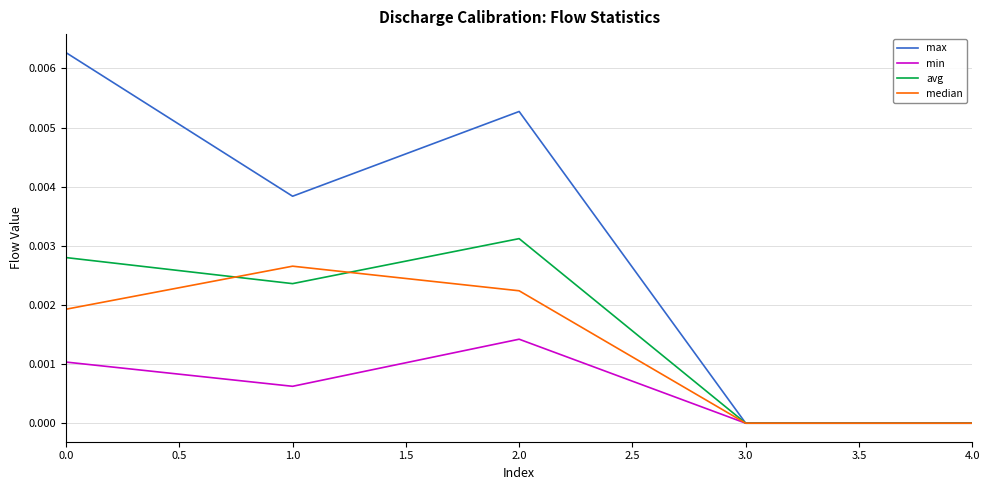

Which series has the largest total across all categories?

max